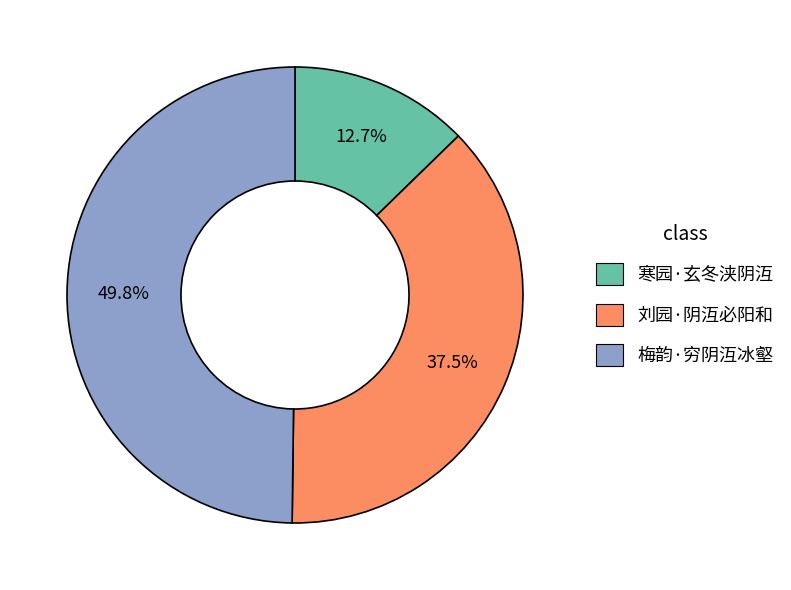

Approximately how many times larger is the value at 寒园·玄冬浃阴沍 compared to 梅韵·穷阴沍冰壑?

0.3